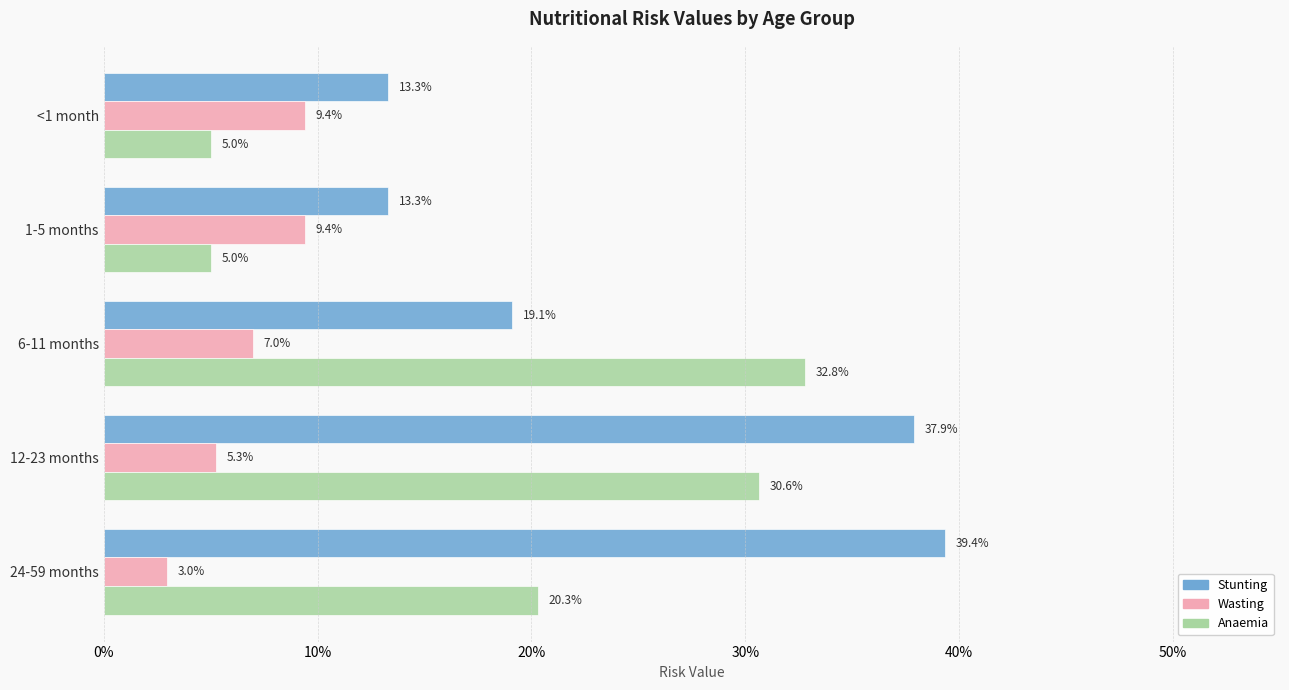

Reading left to right, list all the values displayed in this chart.

Stunting: 0.1	0.1	0.2	0.4	0.4
Wasting: 0.1	0.1	0.1	0.1	0.0
Anaemia: 0.1	0.1	0.3	0.3	0.2